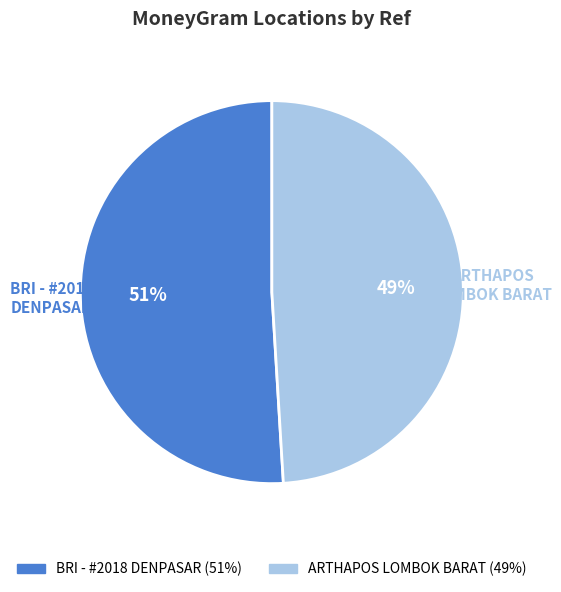

How many segments does this pie chart have?

2